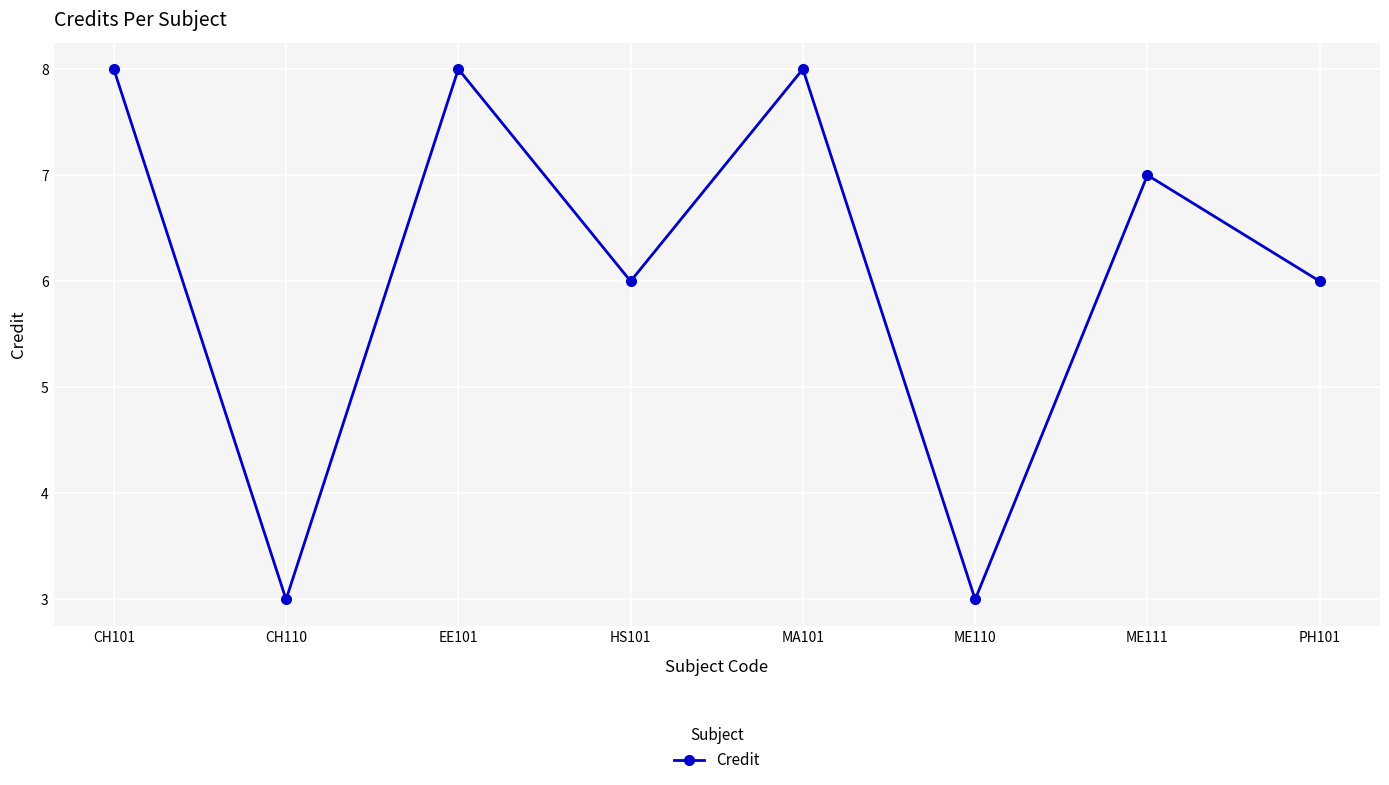

Is this an area chart (filled region under the line)?

No